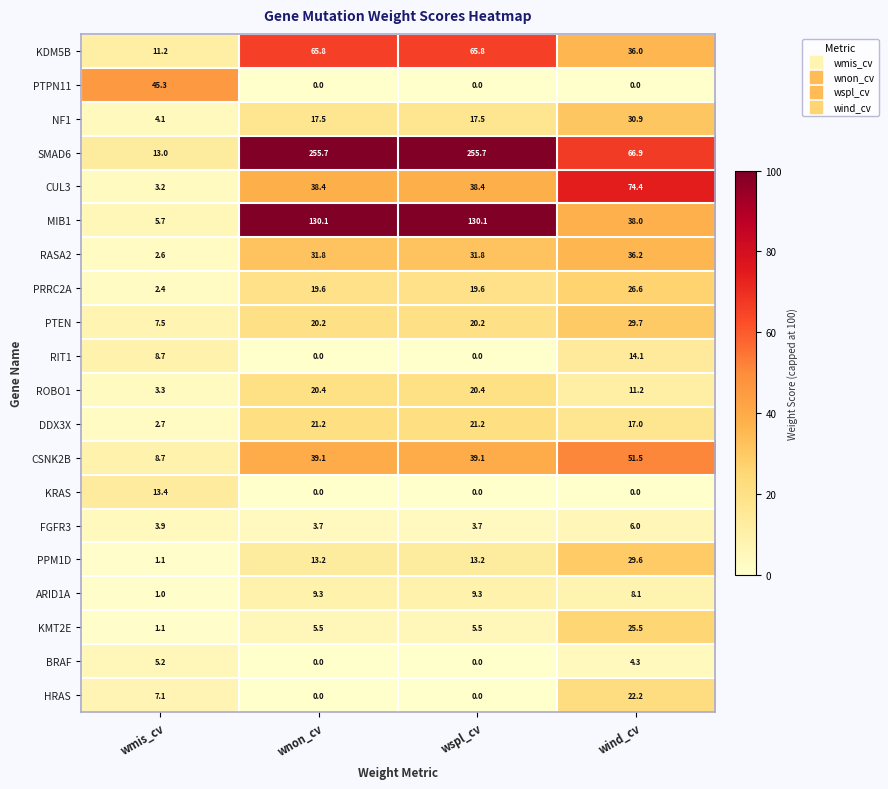

The PTEN series shows 29.7 at wind_cv. True or false?

True